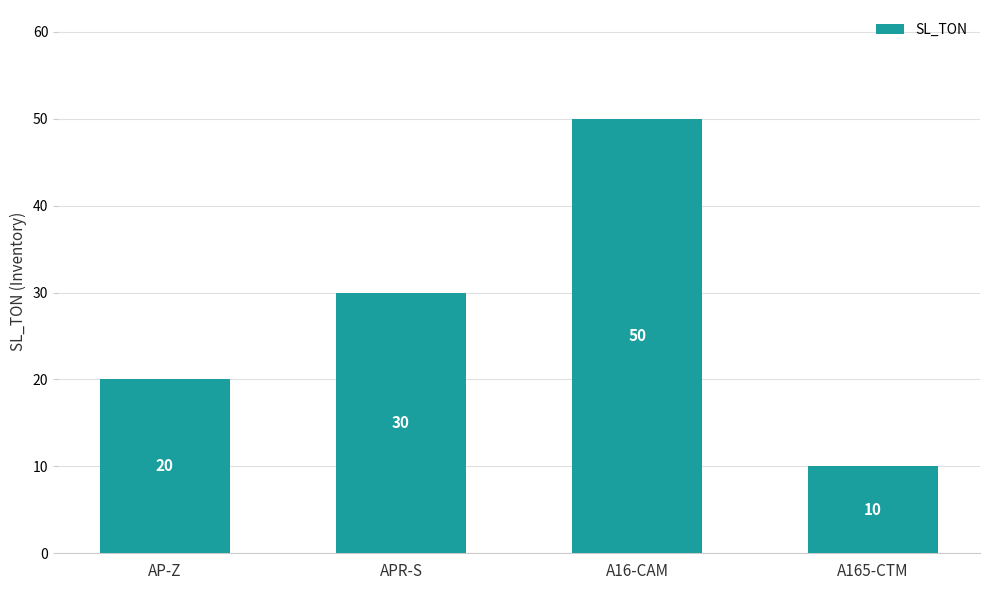

What position from the left is AP-Z?

1